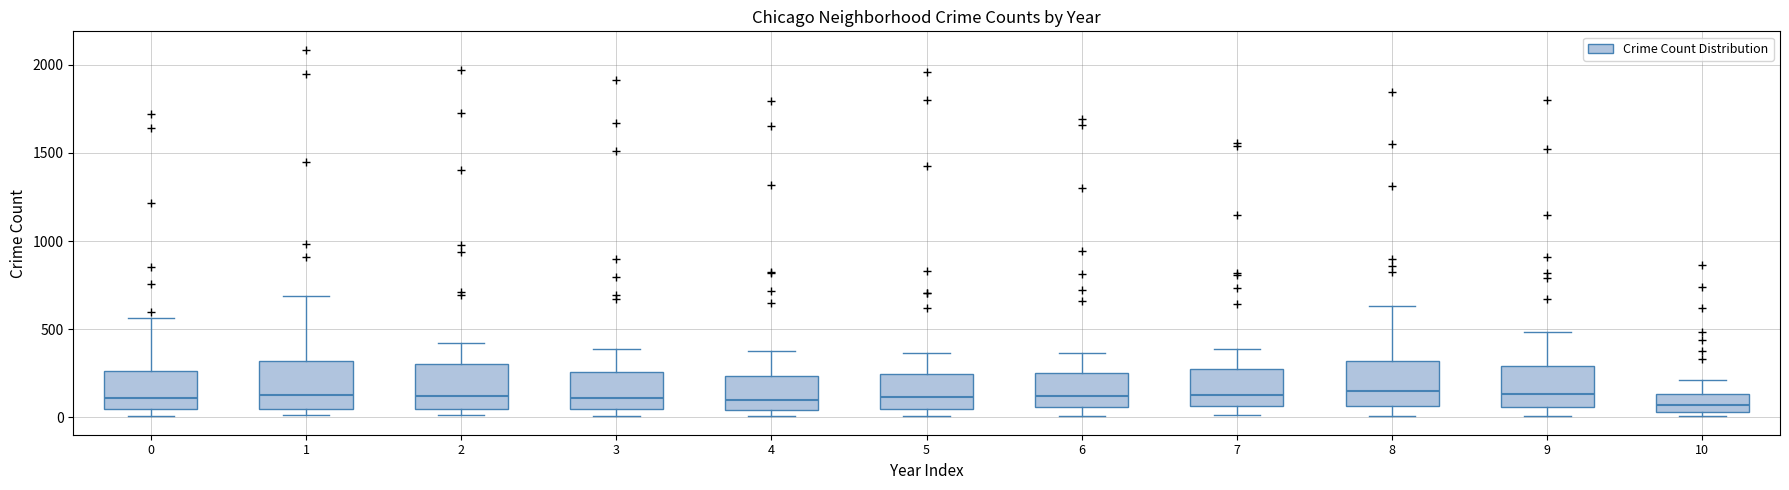

Reading left to right, read every box against the y-axis: the position of its median line, the range the box covers, and the ends of its whiskers. The values are not printed on the chart, so give them approximately, as read against the axis.

0: median 100, box 50 to 250, whiskers 0 to 550
1: median 150, box 50 to 300, whiskers 0 to 700
2: median 100, box 50 to 300, whiskers 0 to 400
3: median 100, box 50 to 250, whiskers 0 to 400
4: median 100, box 50 to 250, whiskers 0 to 400
5: median 100, box 50 to 250, whiskers 0 to 350
6: median 100, box 50 to 250, whiskers 0 to 350
7: median 150, box 50 to 250, whiskers 0 to 400
8: median 150, box 50 to 300, whiskers 0 to 650
9: median 150, box 50 to 300, whiskers 0 to 500
10: median 50 (inside the box), box 50 to 150, whiskers 0 to 200